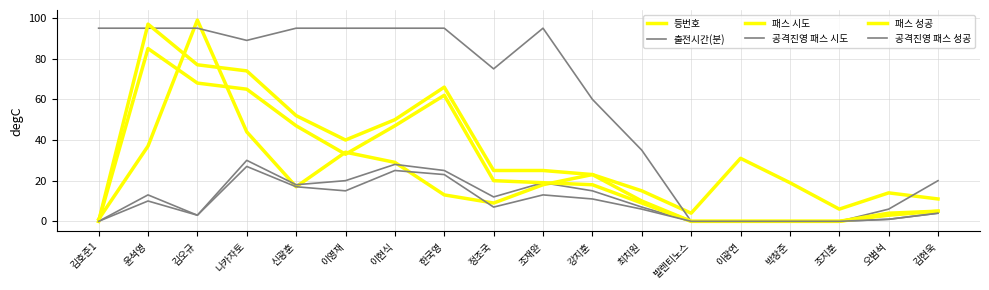

In 패스 시도, how many points are higher than both neighbors (excluding endpoints)?

2